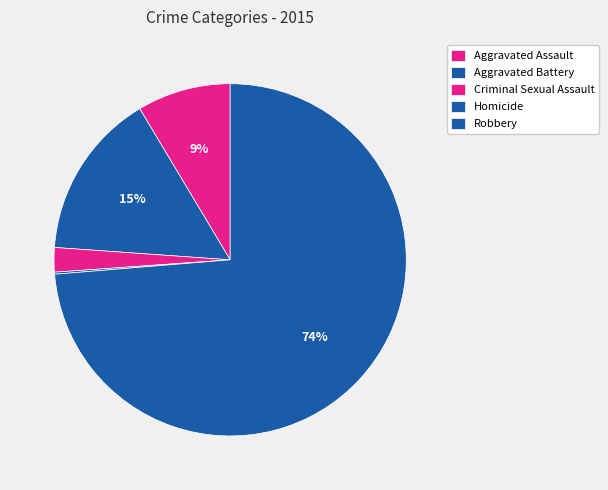

To the nearest percent, what is the difference between the Aggravated Assault and Homicide slice percentages?

8%